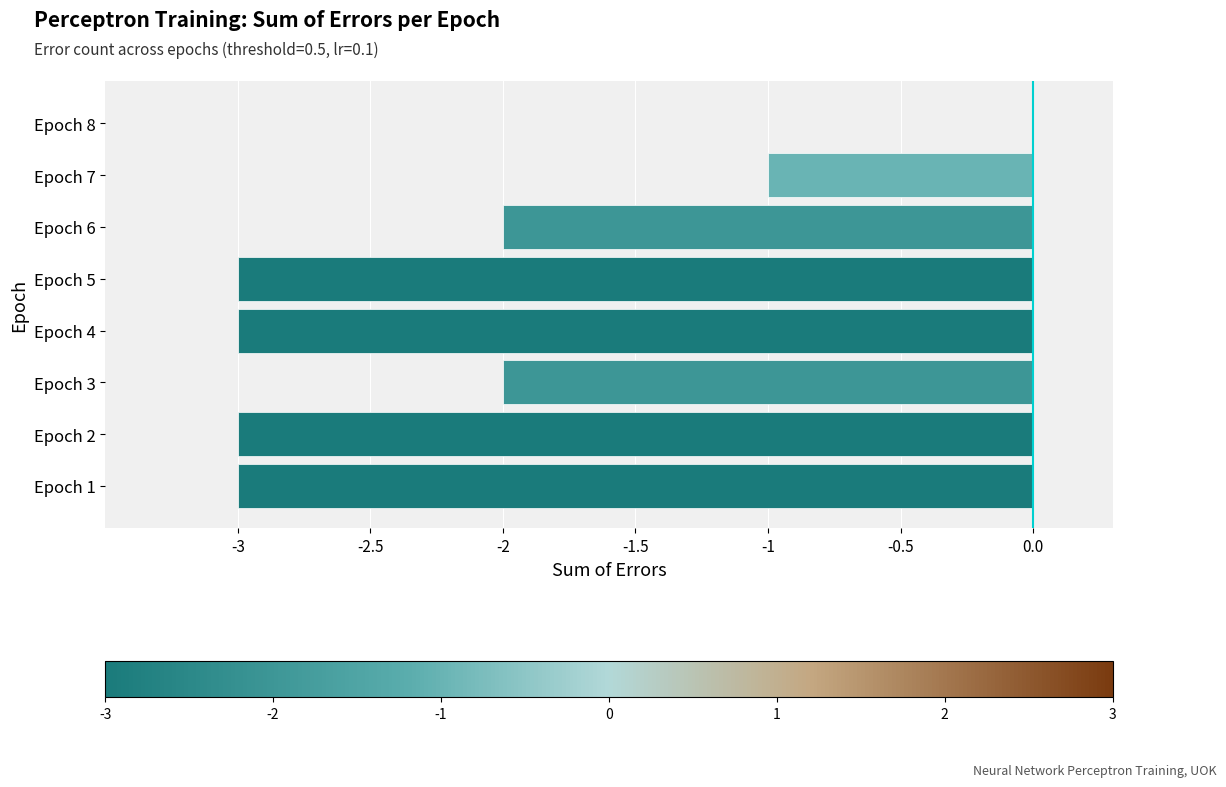

What is the approximate value at Epoch 5?

-3